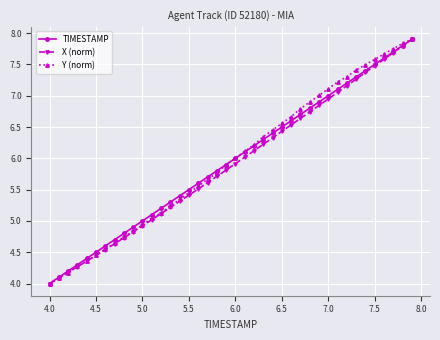

True or false: X (norm) has more than 2 interior local peaks.

False